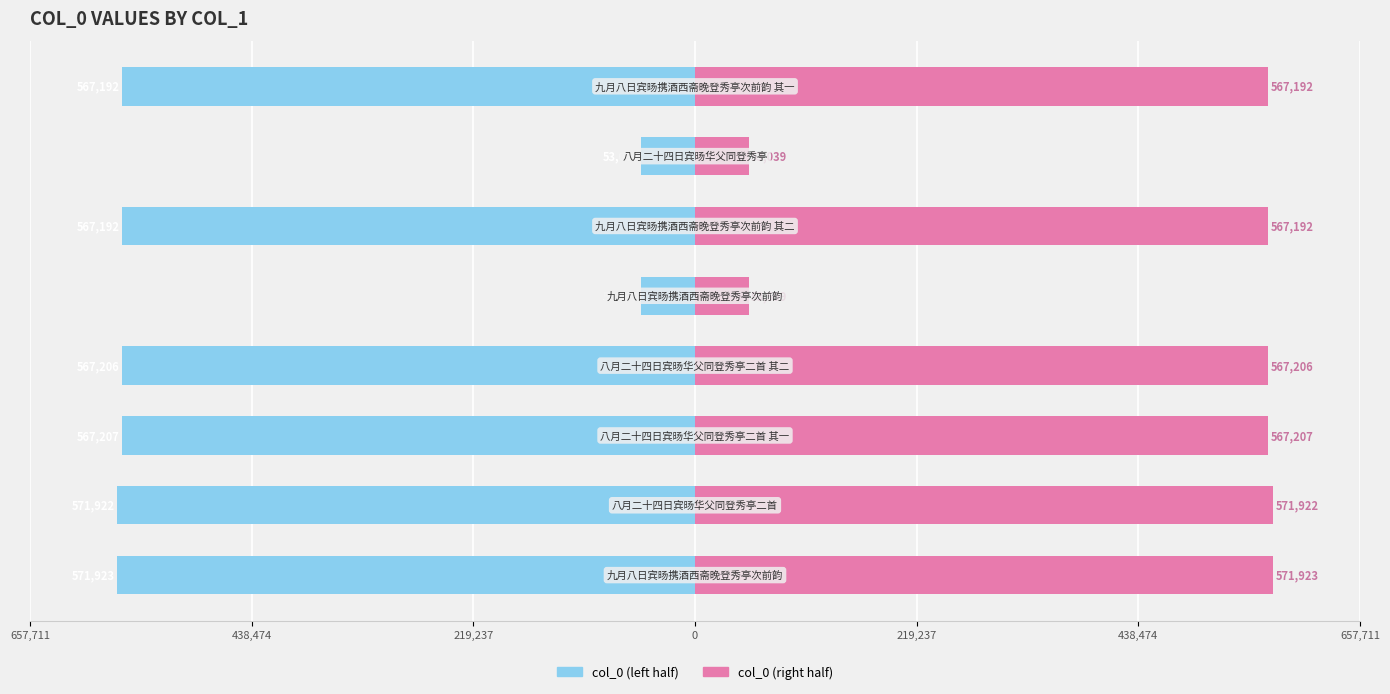

What is the greatest value displayed?

571923.0